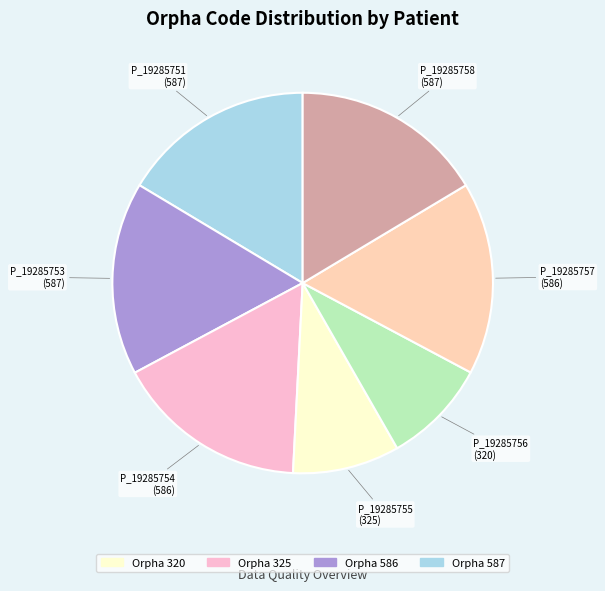

Is there a majority slice in this chart?

No